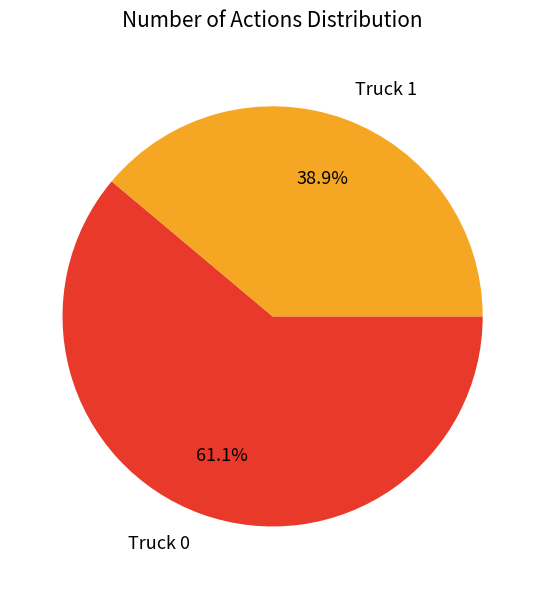

Which category has the smallest portion of the pie?

Truck 1